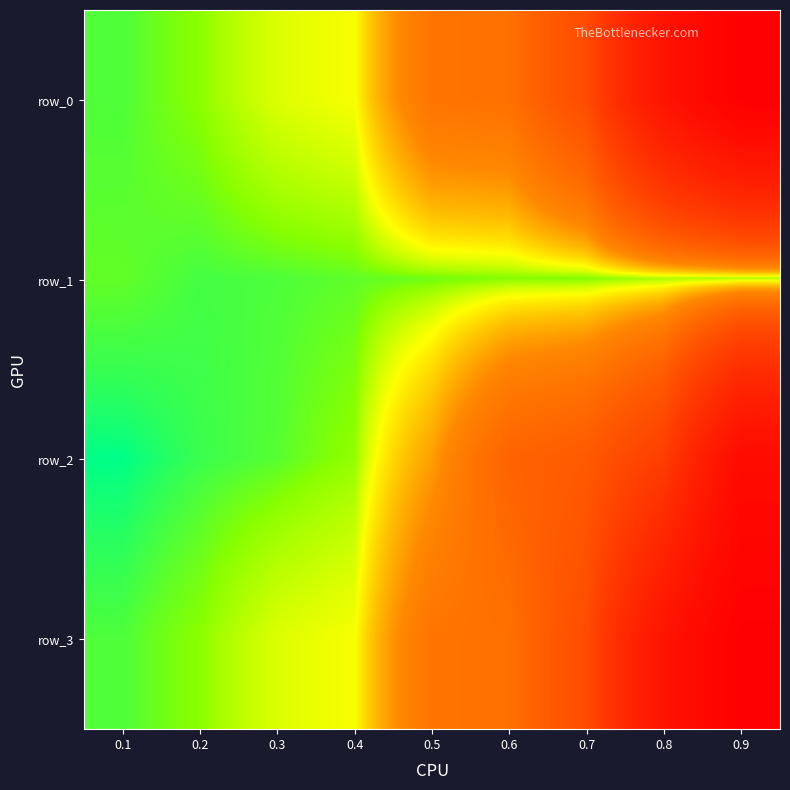

What is the spread (max minus min) of values at 0.3?

1145.2